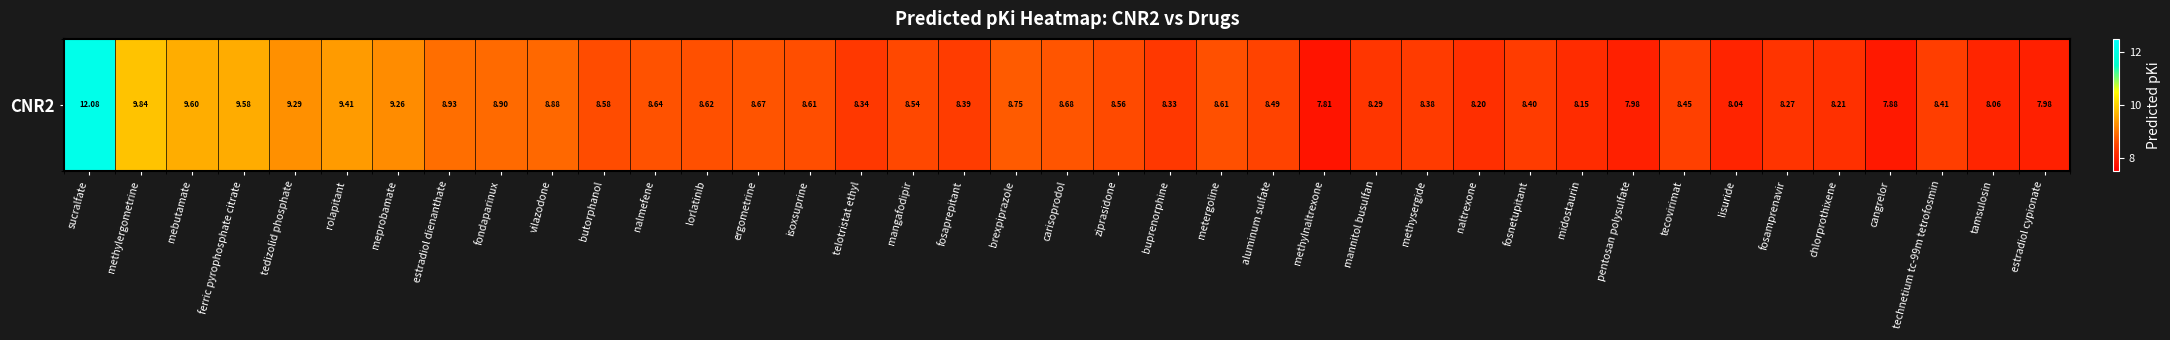

What is the sum of the values at sucralfate and cangrelor?

20.0